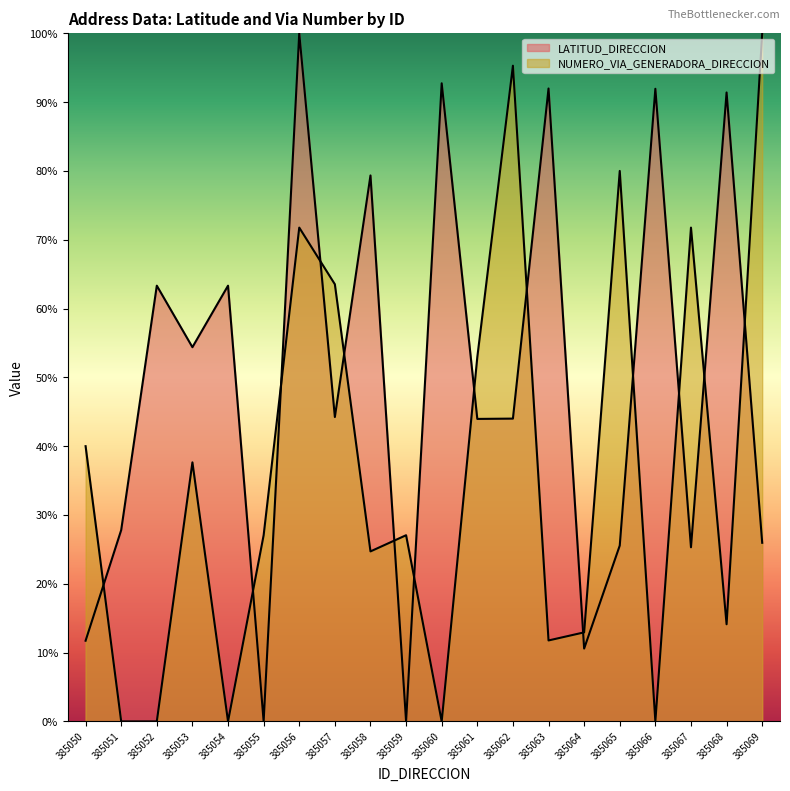

True or false: LATITUD_DIRECCION has a value of 25.3 at 385067.

True